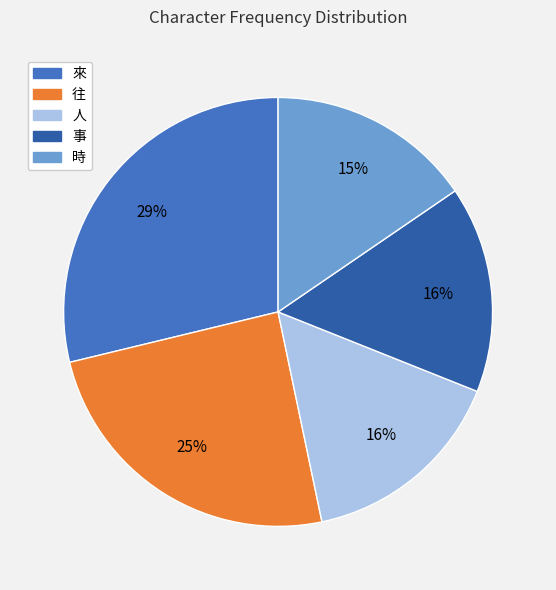

What percentage is the 時 slice, to the nearest percent?

15%